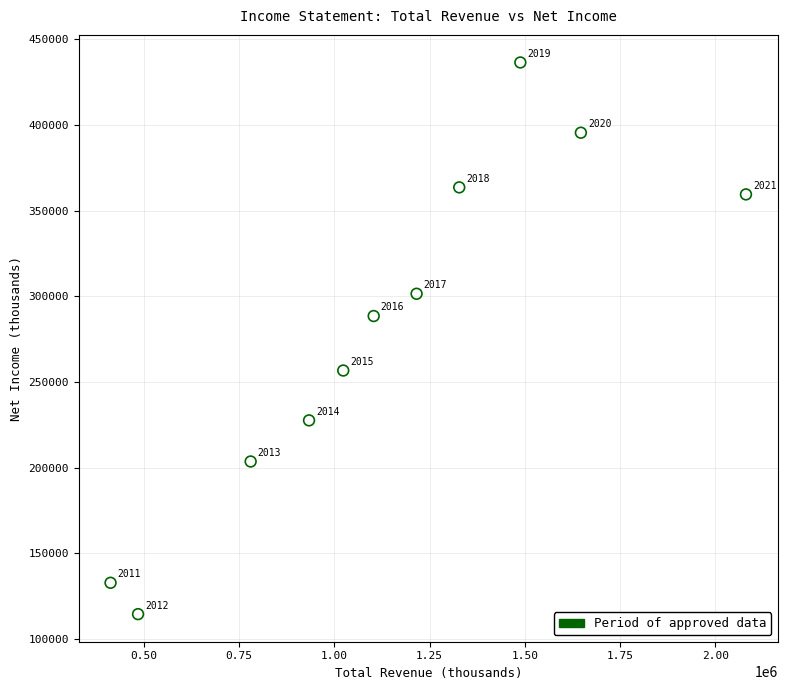

What is the range of X values (max minus min)?

1668100